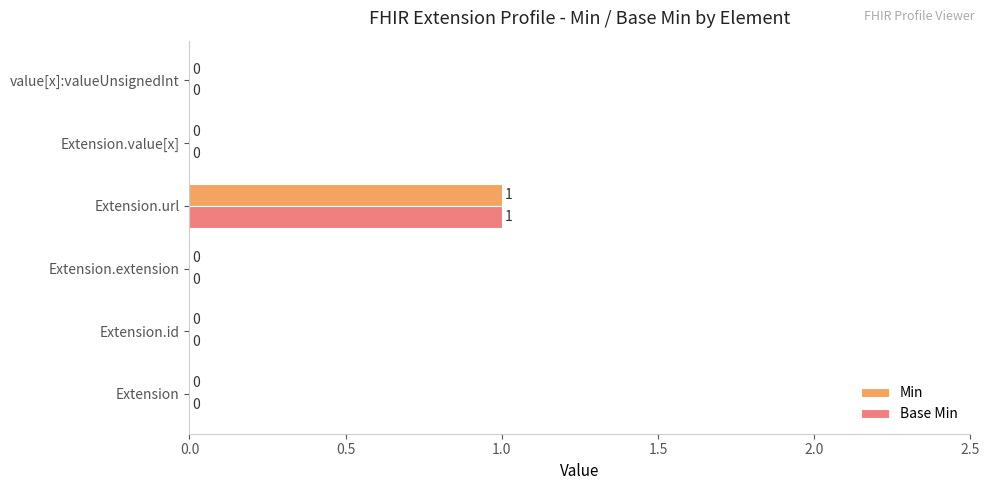

Which category has the highest value in the Base Min series?

Extension.url